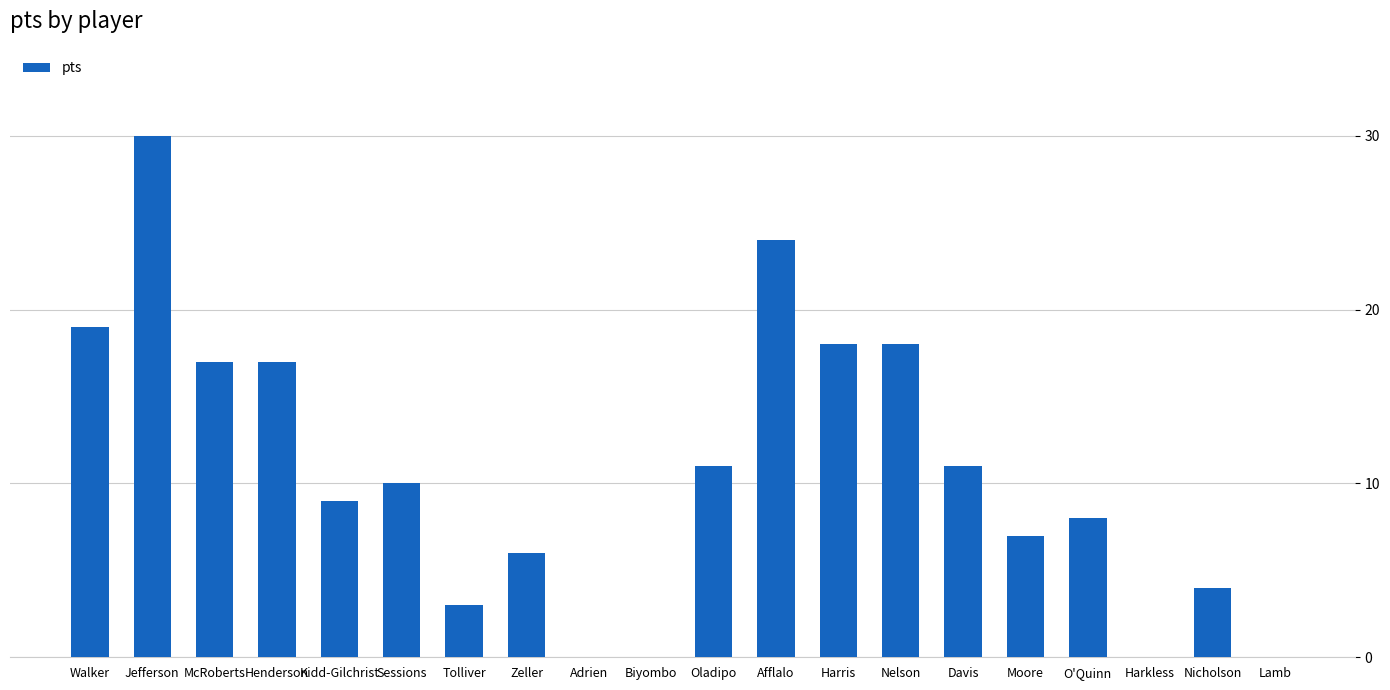

Reading left to right, what are all the values shown in this chart?

19	30	17	17	9	10	3	6	0	0	11	24	18	18	11	7	8	0	4	0